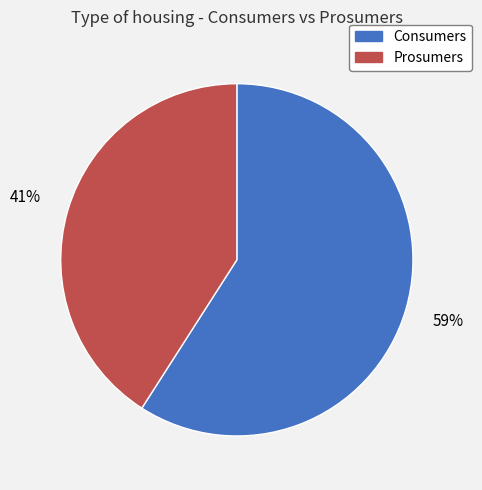

What is the ratio of the value at Consumers to the value at Prosumers?

1.4